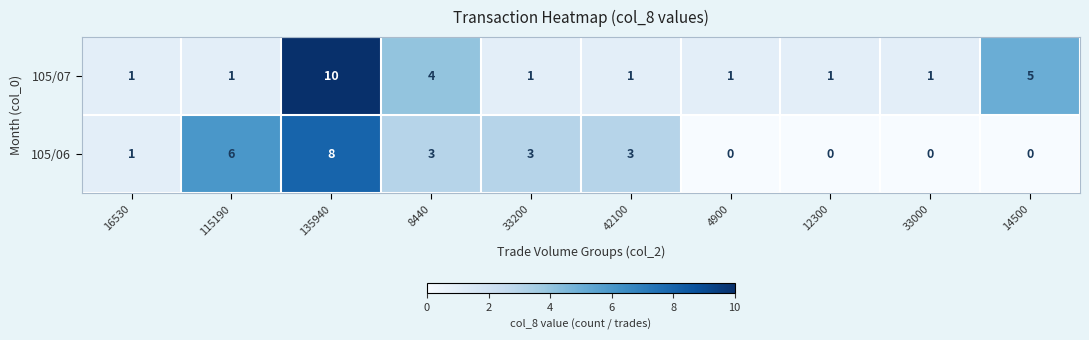

At how many categories does at least one series exceed 2?

6